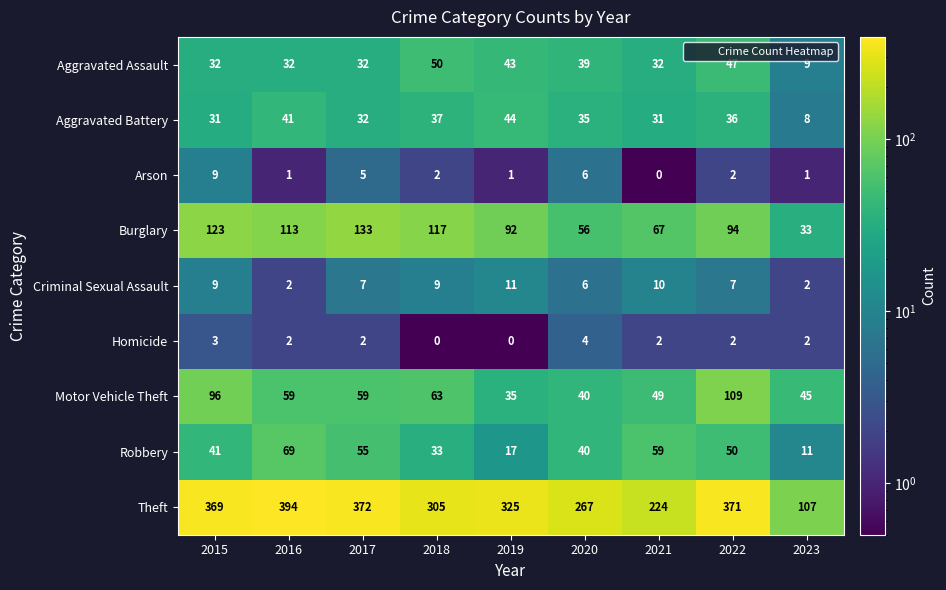

True or false: Aggravated Battery has a value of 36 at 2022.

True